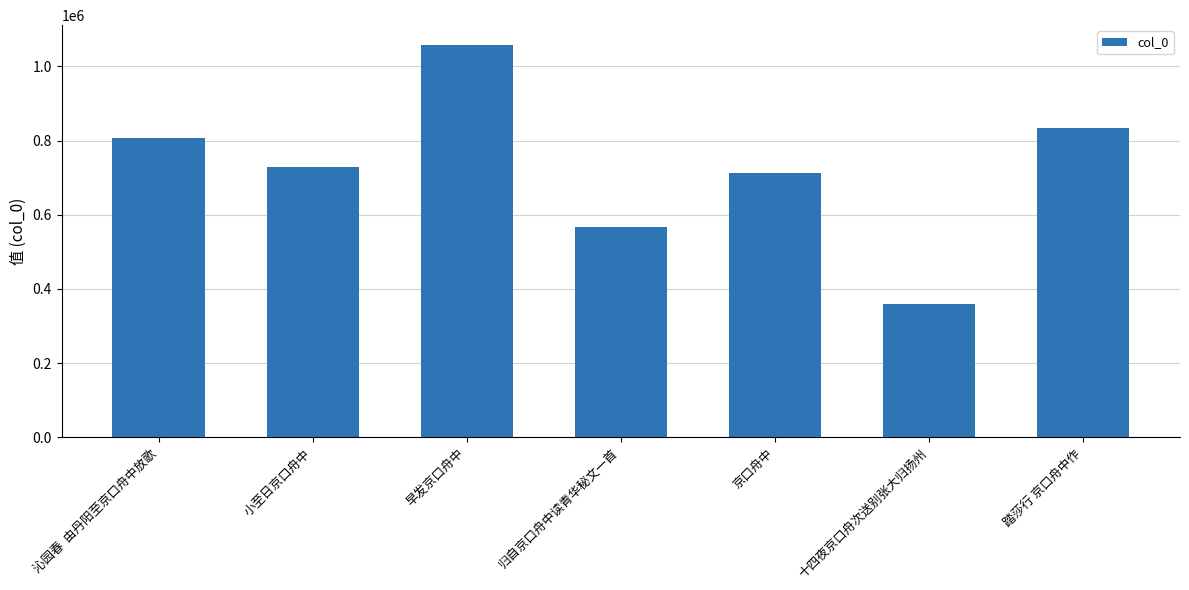

What is the label of the 7th bar from the right?

沁园春  由丹阳至京口舟中放歌